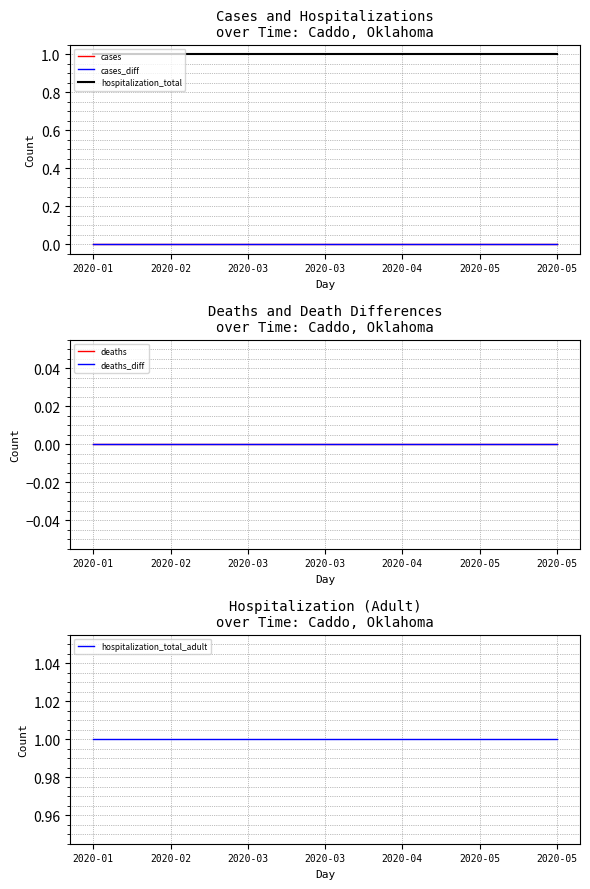

Is the value of hospitalization_total at 7 greater than the value of deaths at 16?

Yes